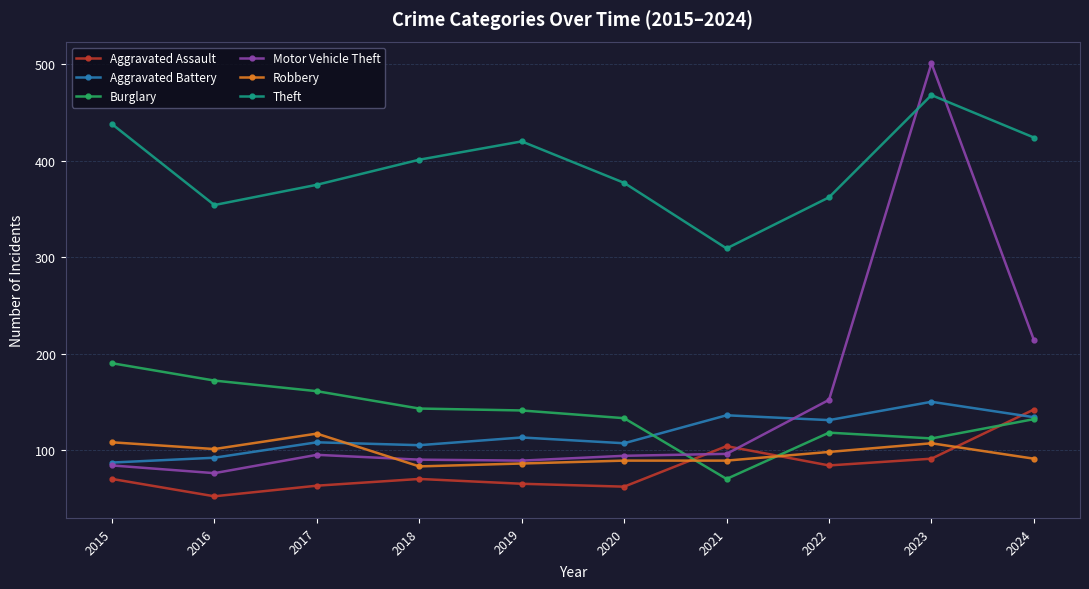

The Burglary series shows 157 at 2022. True or false?

False